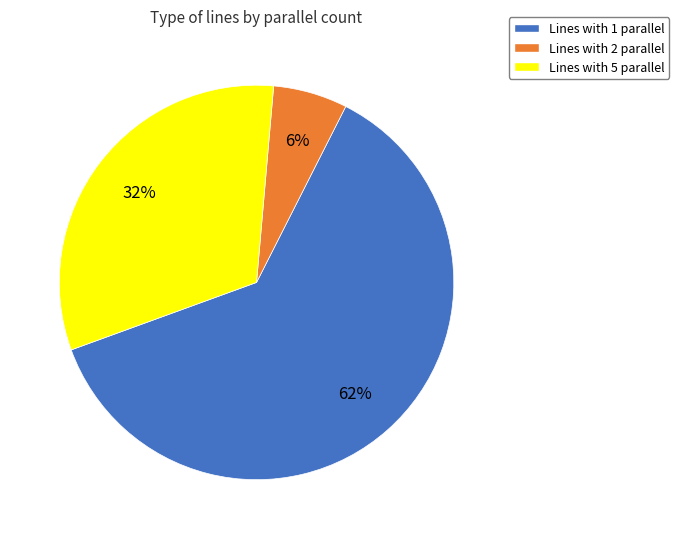

Approximately how many times larger is the value at Lines with 5 parallel compared to Lines with 1 parallel?

0.5